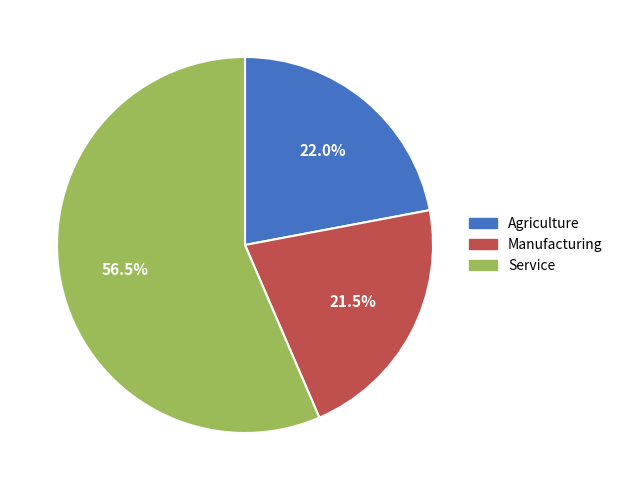

Is the sum of Manufacturing and Service greater than half?

Yes